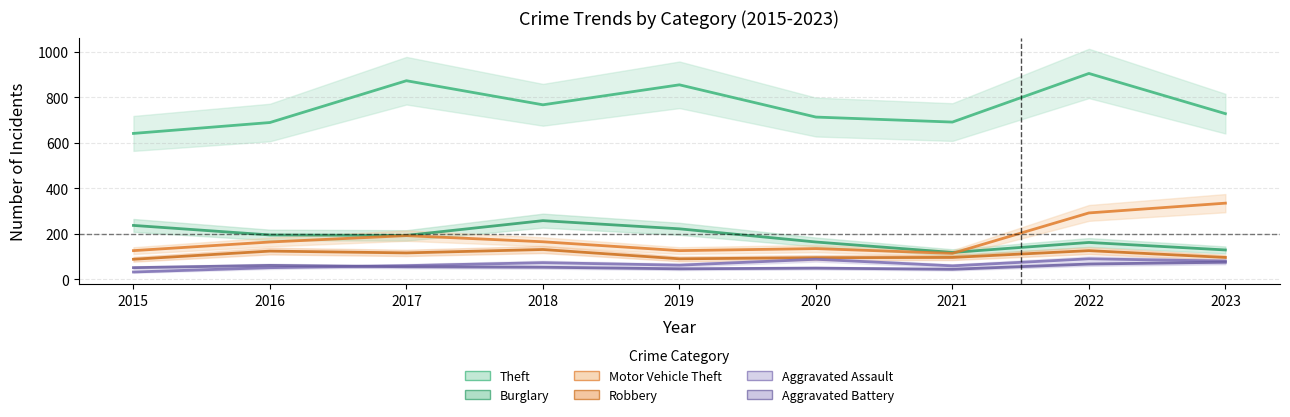

What is the spread (max minus min) of values at 2019?

810